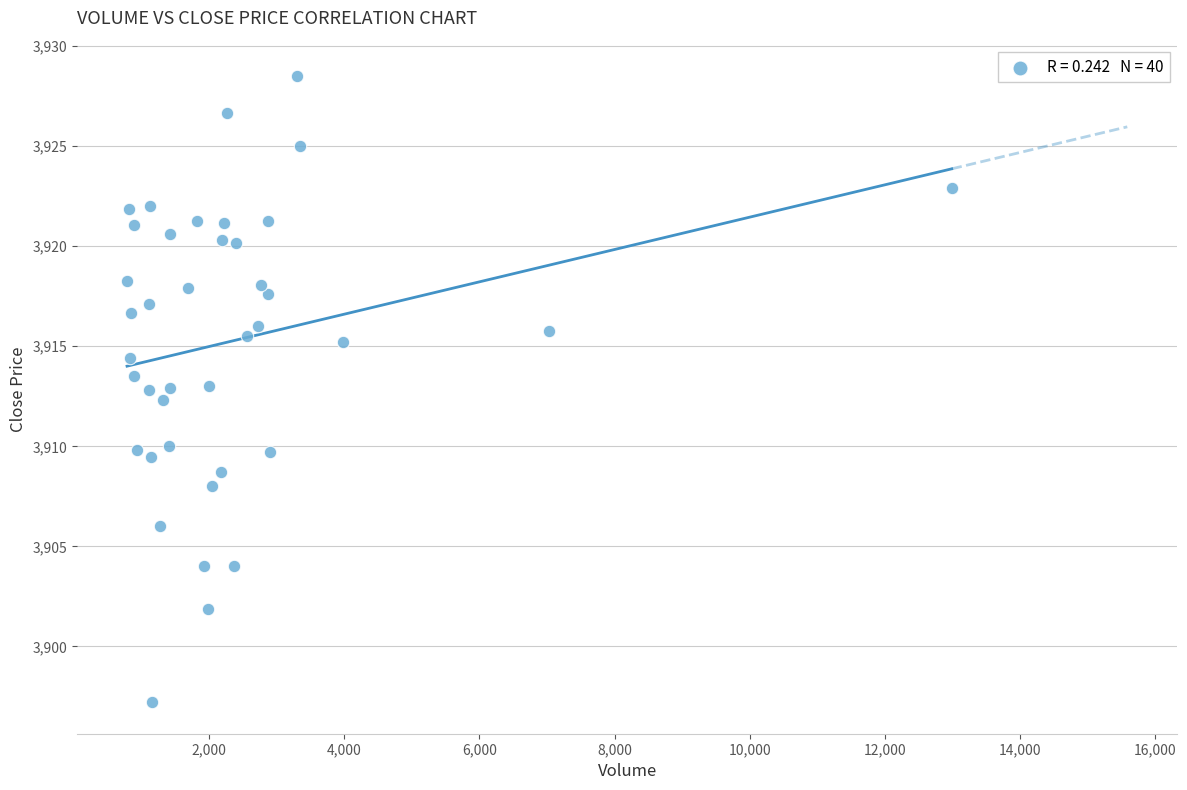

What is the range of Y values (max minus min)?

31.3